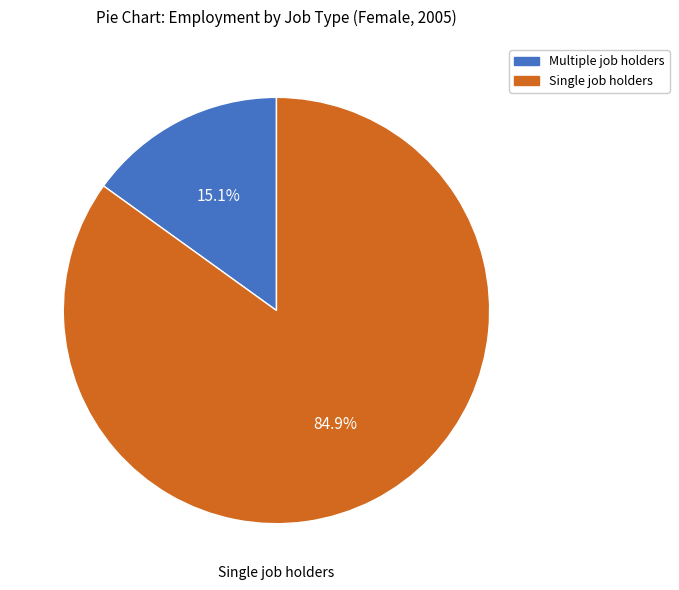

Is there a majority slice in this chart?

Yes